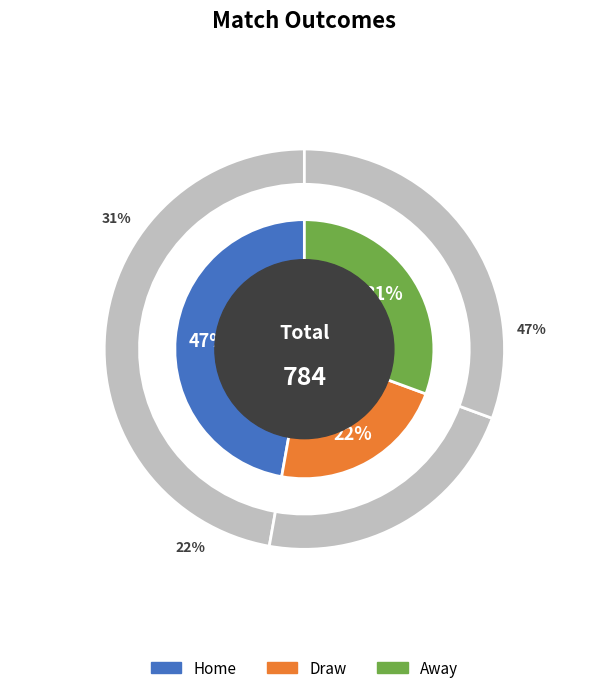

To the nearest percent, what is the average slice percentage?

33%